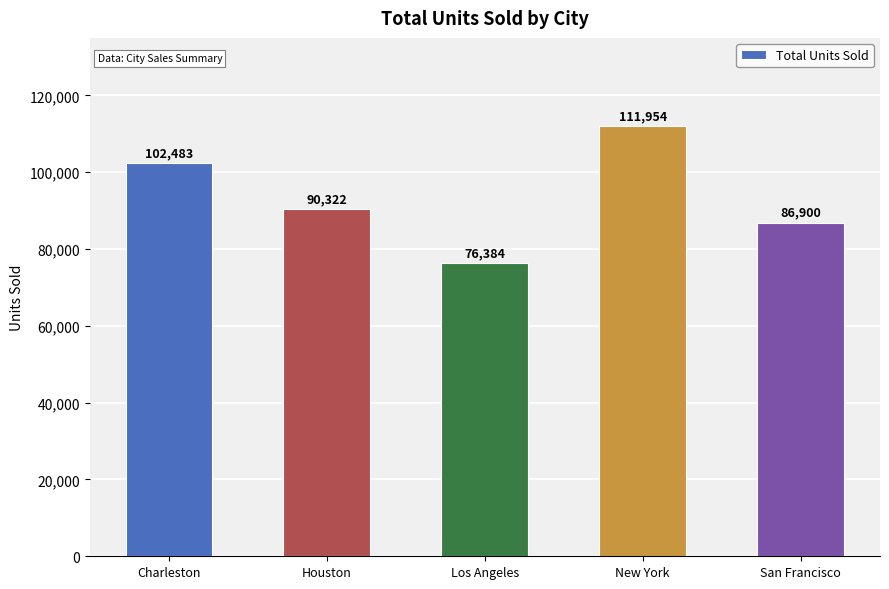

How many data points are less than 90322?

2